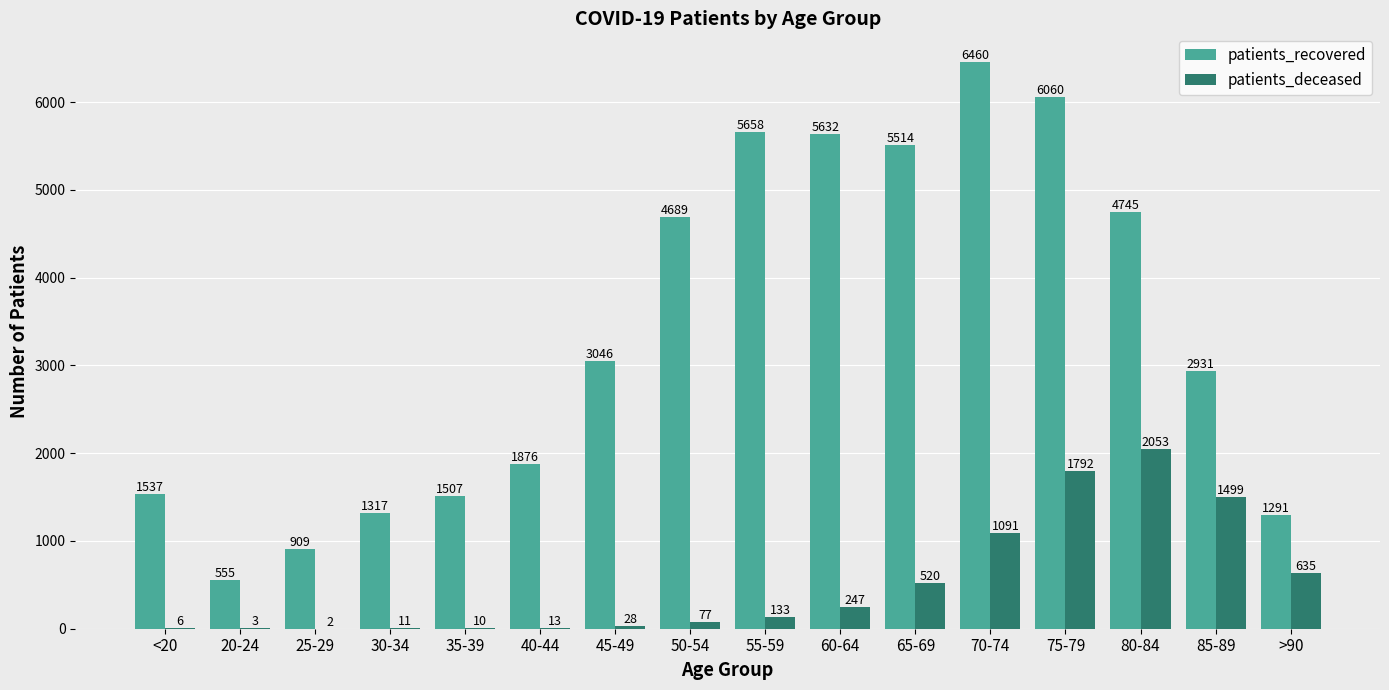

What are all the series names shown in the legend?

patients_recovered, patients_deceased